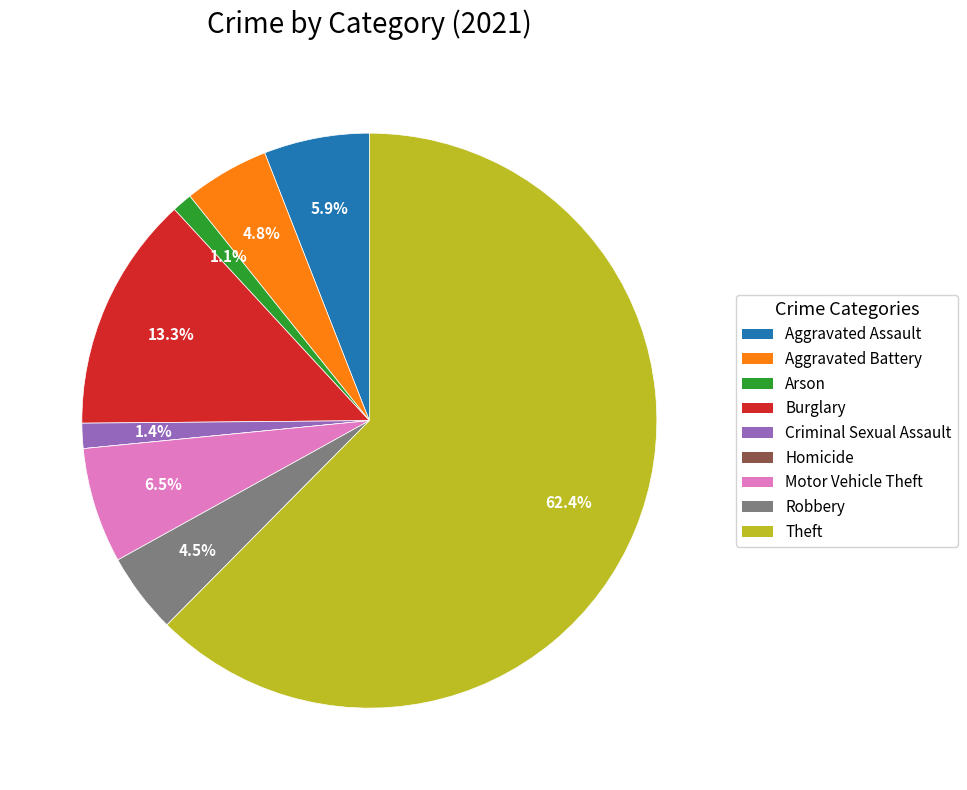

What is the ratio of the value at Aggravated Assault to the value at Robbery?

1.3